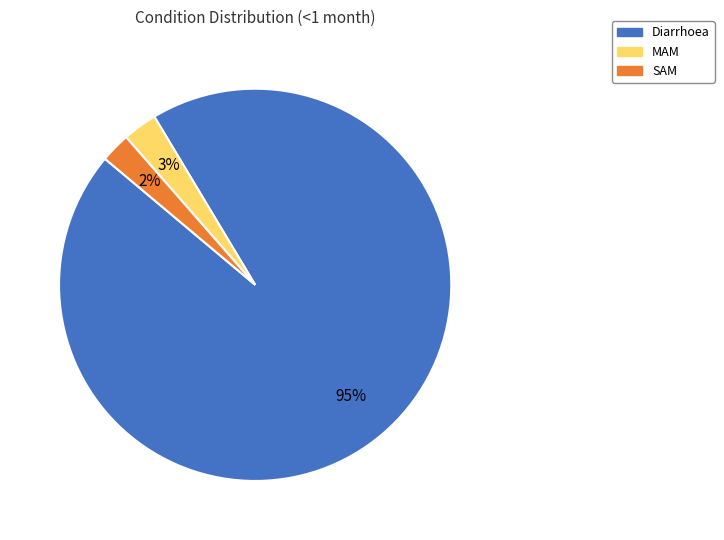

Combined, do MAM and Diarrhoea account for over 50%?

Yes